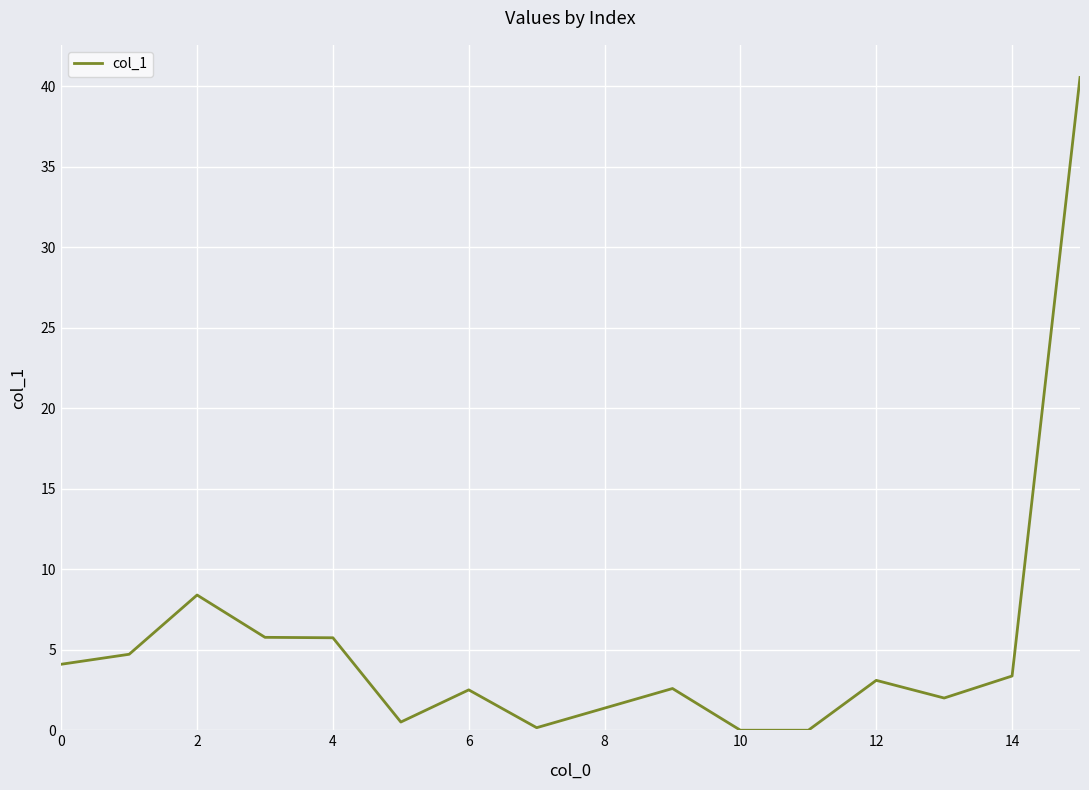

What is the maximum value shown in the chart?

40.5